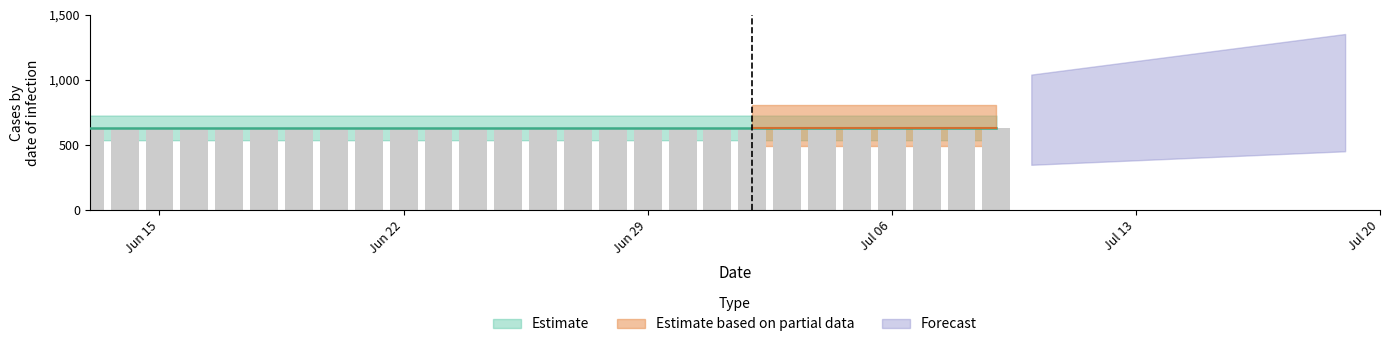

The chart shows a value of 631 at Jun 15. True or false?

True